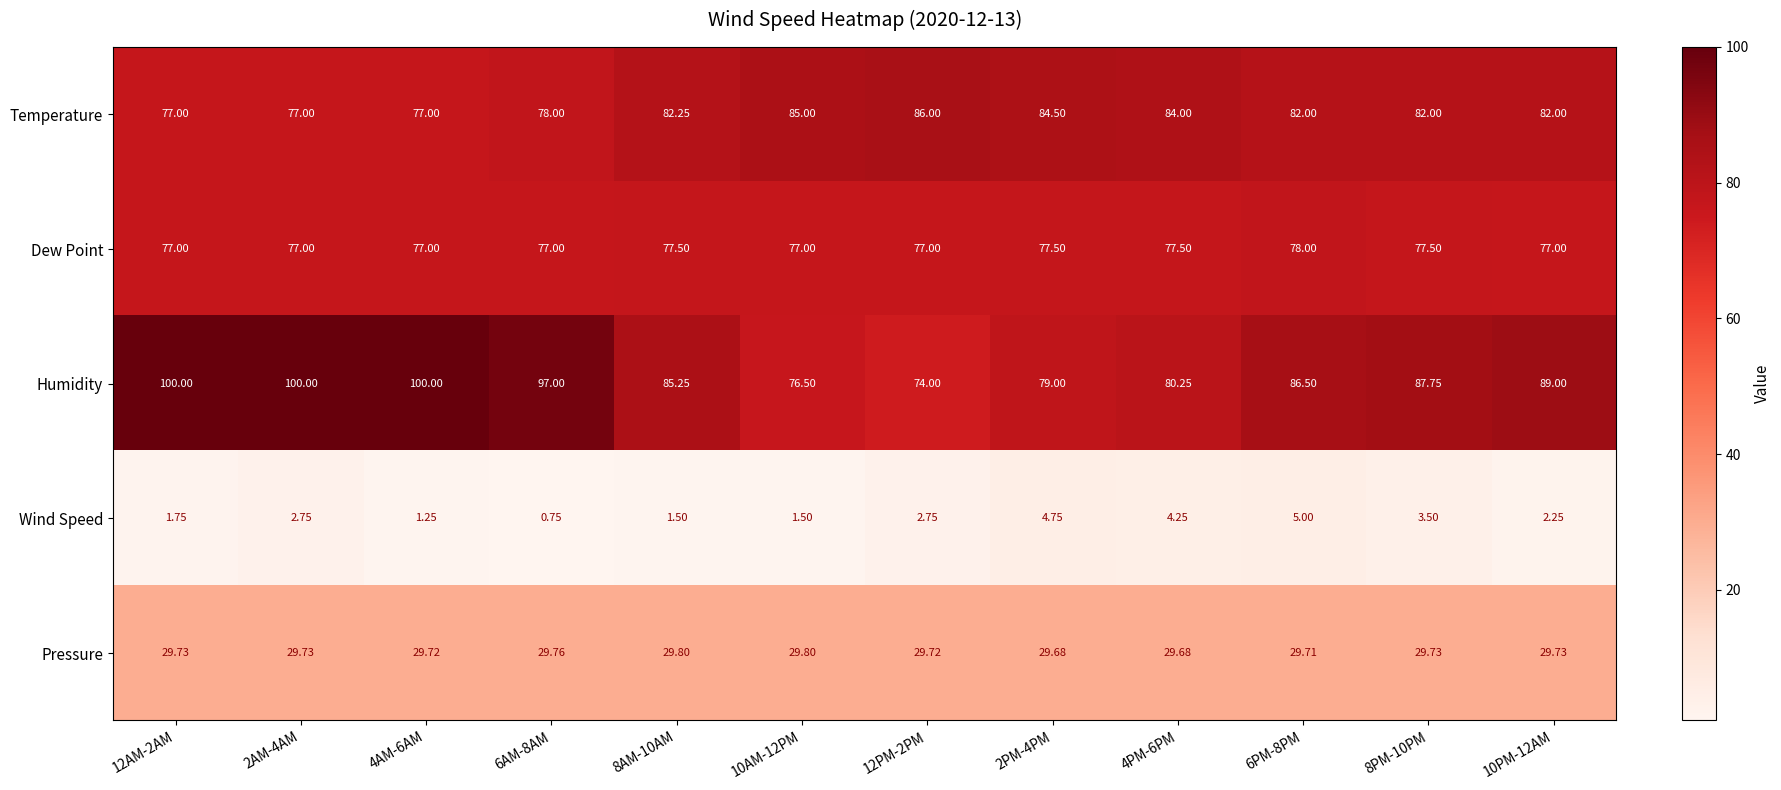

What is the difference between the highest and lowest values at 6PM-8PM?

81.5